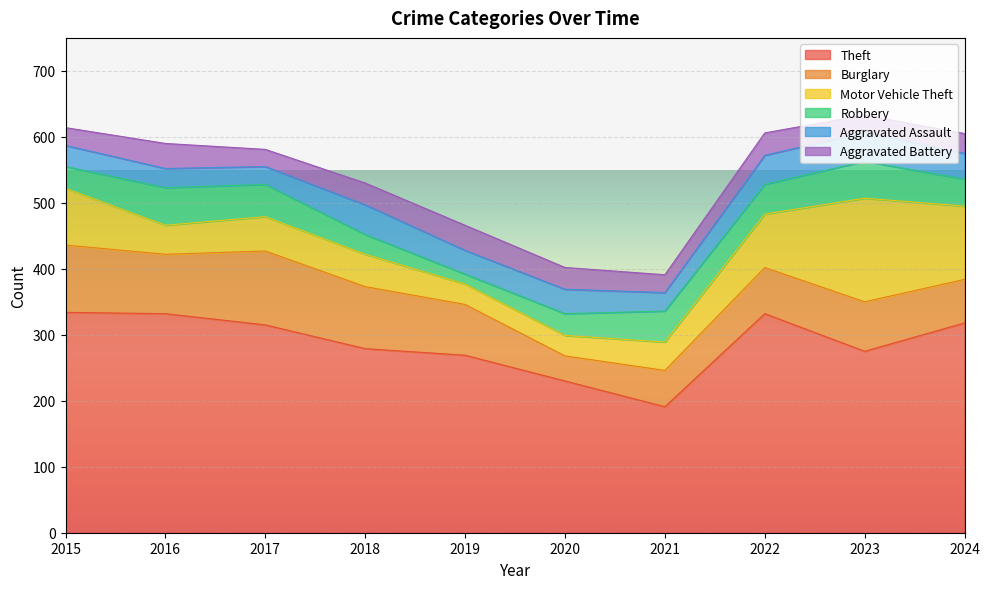

True or false: Aggravated Assault has a value of 20 at 2018.

False